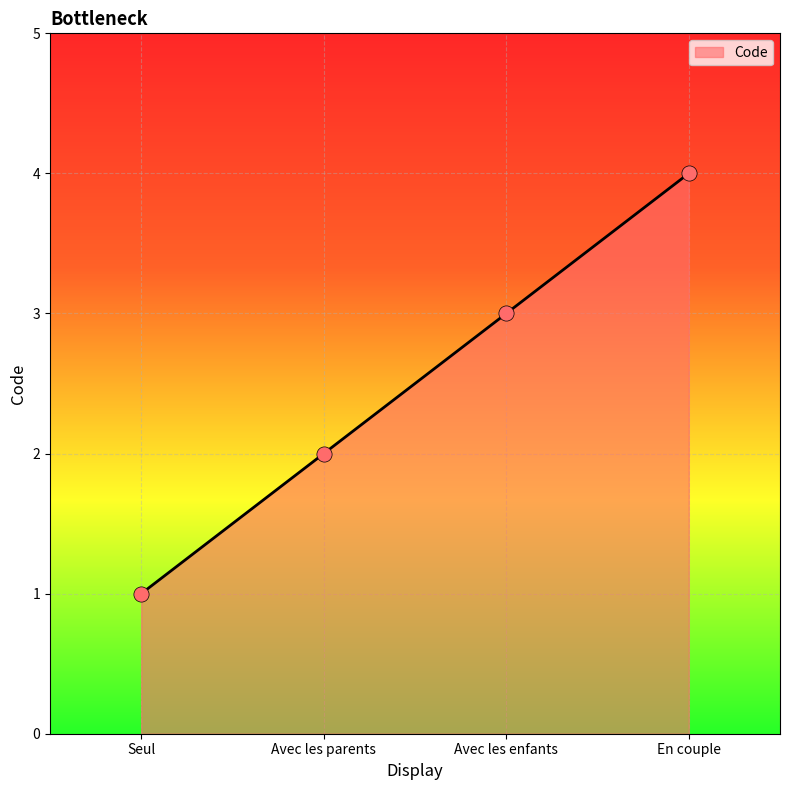

Which has a higher value, Seul or Avec les enfants?

Avec les enfants